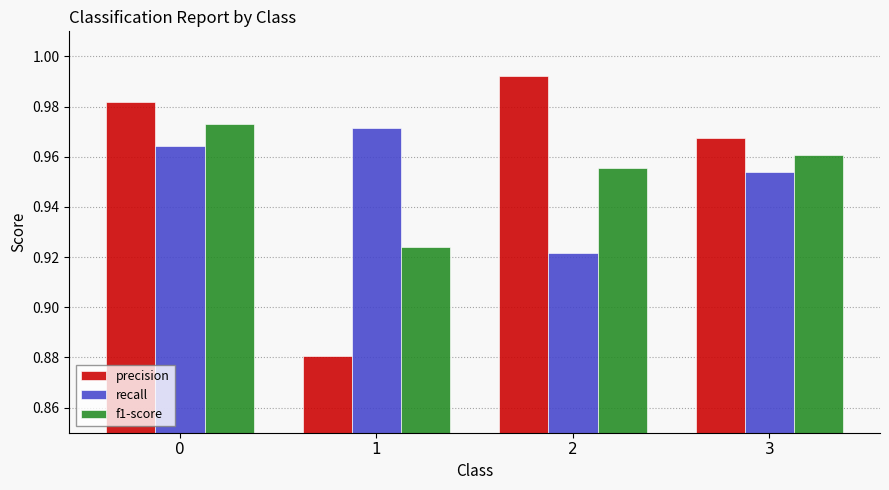

What is the difference between the maximum and minimum values in the precision series?

0.1